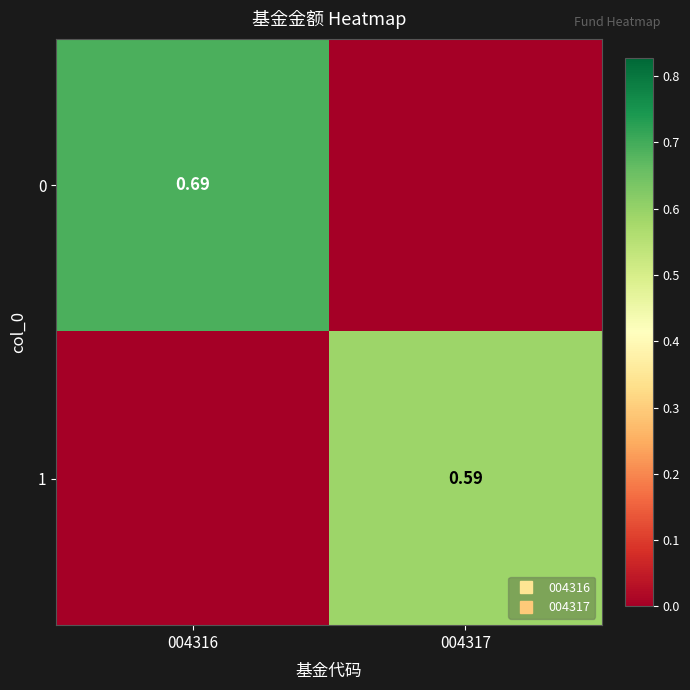

List the labels in order of 1 value, largest first.

004317, 004316